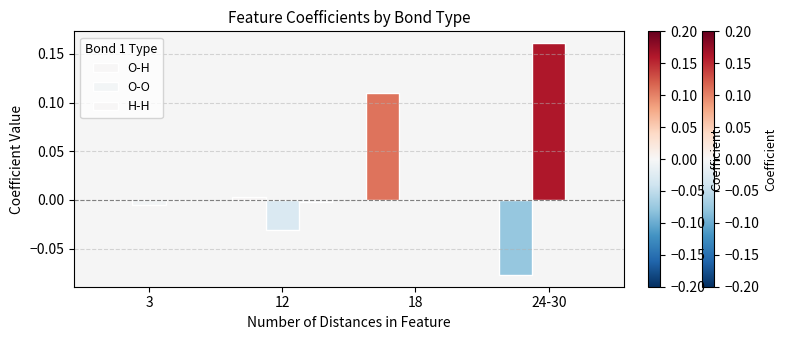

Rank the categories by O-H value from highest to lowest.

18, 12, 3, 24-30